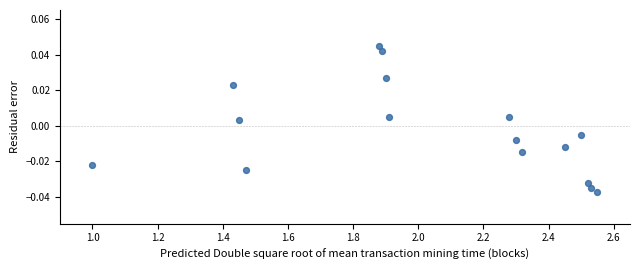

What is the range of X values (max minus min)?

1.5